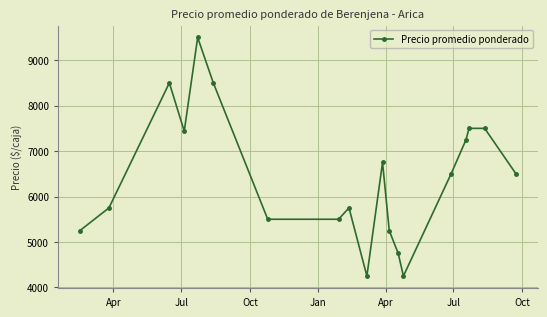

How many series are shown in this chart?

1